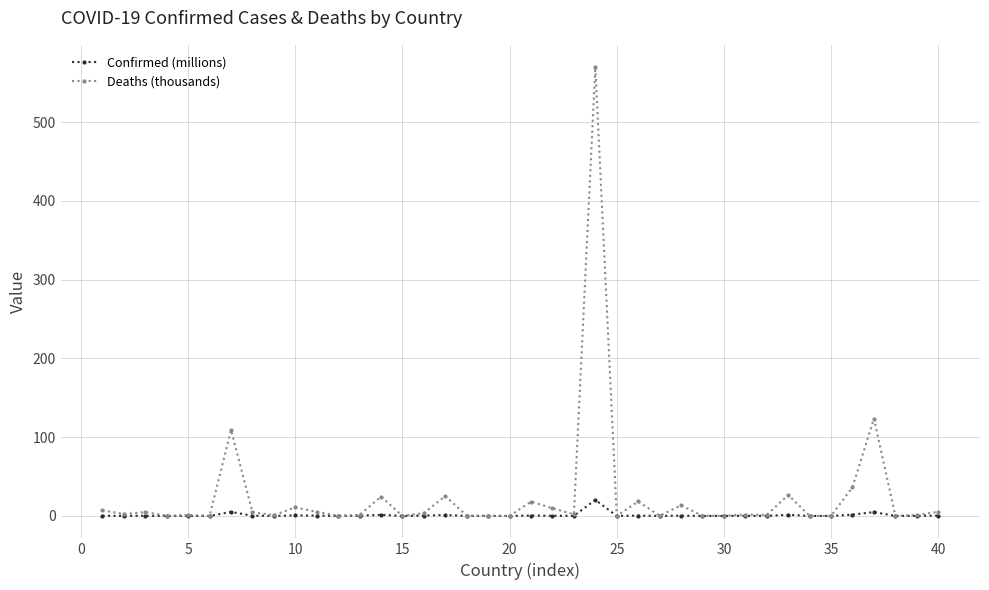

Which series has the widest spread of values?

Deaths (thousands)